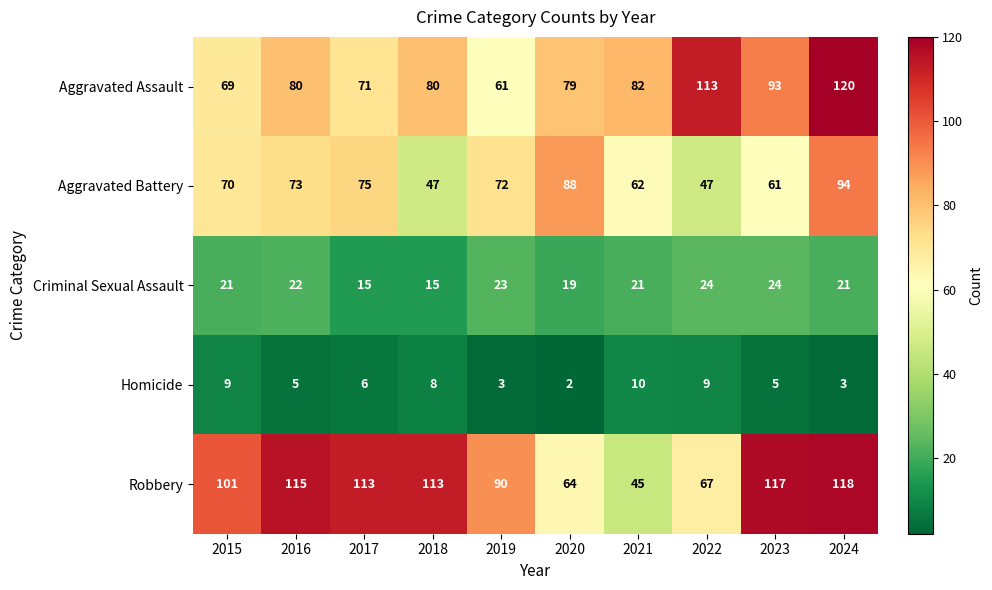

The Criminal Sexual Assault series shows 7 at 2023. True or false?

False